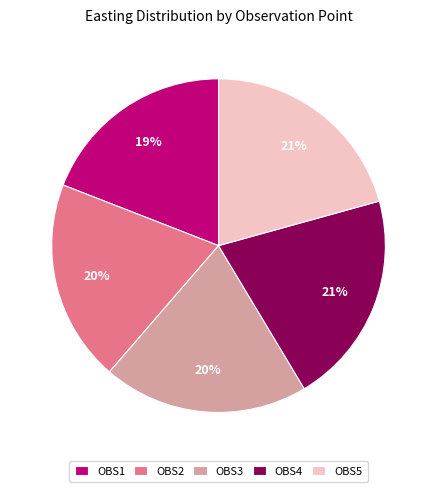

Is there any slice that represents more than half of the pie?

No